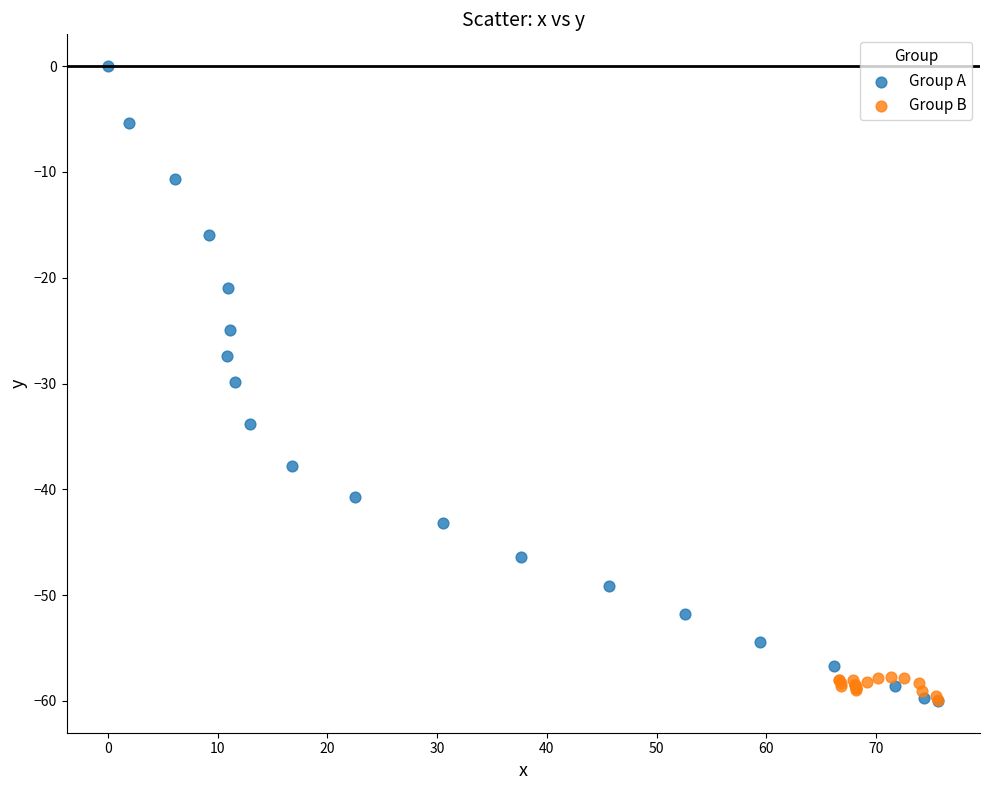

Which series has the widest spread of Y values?

Group A